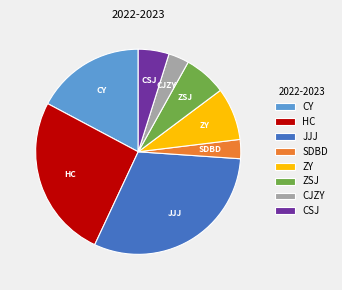

Which category has the biggest portion of the pie?

JJJ